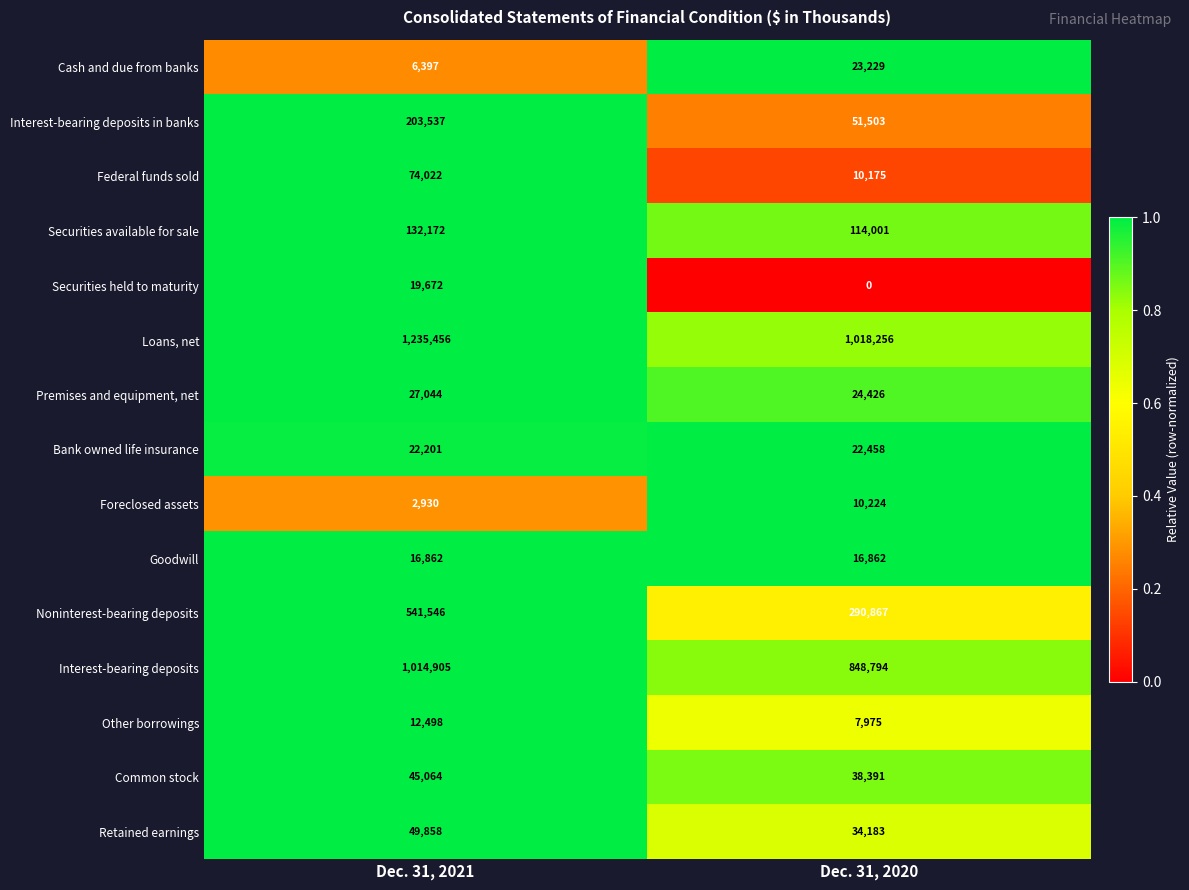

The value of Federal funds sold at Dec. 31, 2021 is 74022. True or false?

True